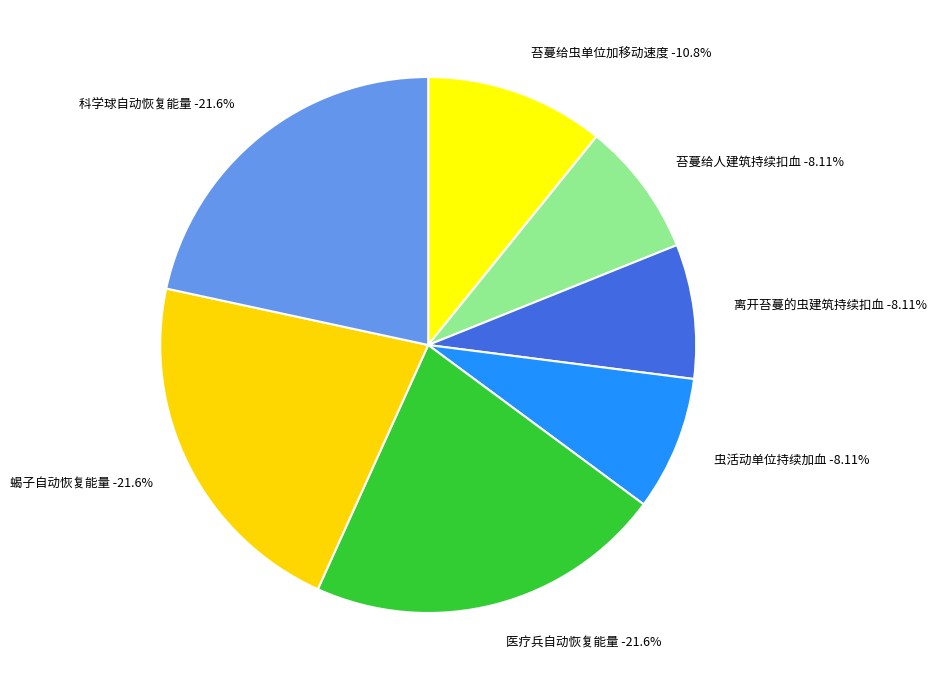

To the nearest percent, what percentage of the pie is 苔蔓给人建筑持续扣血?

8%